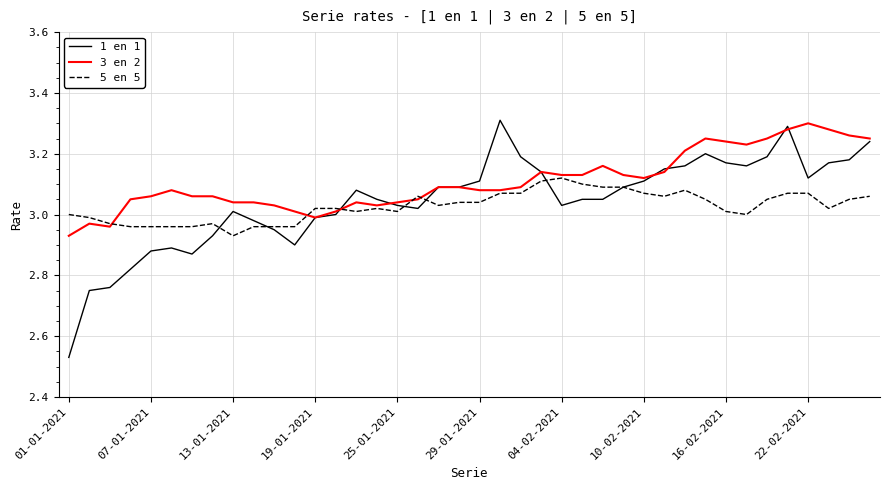

Which series has the widest spread of values?

1 en 1